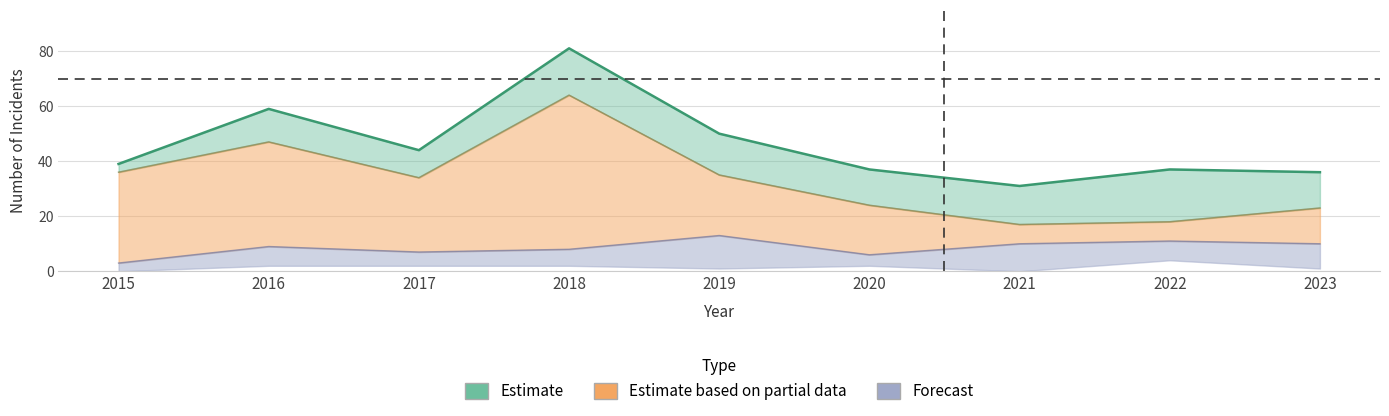

Between 2018 and 2023, which series saw the biggest shift?

Total